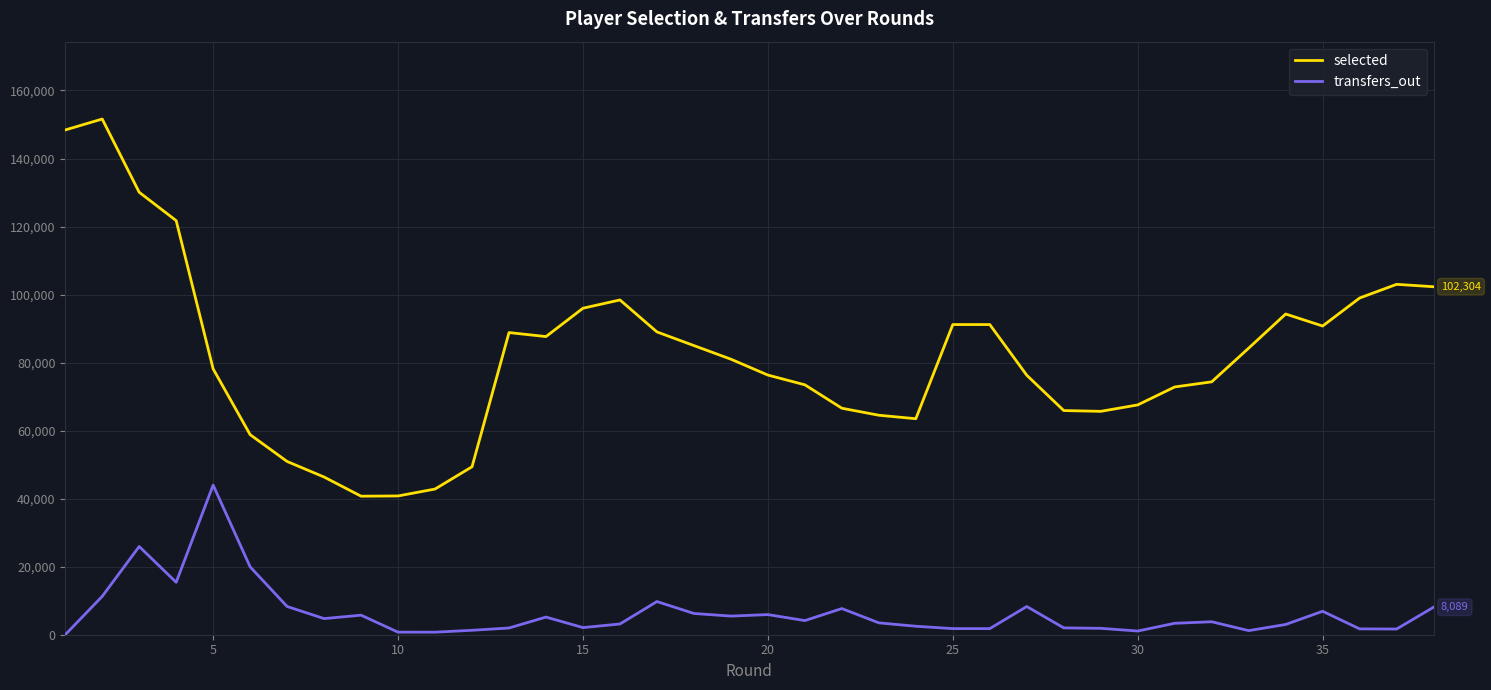

What is the difference between the maximum and minimum values in the transfers_out series?

43990